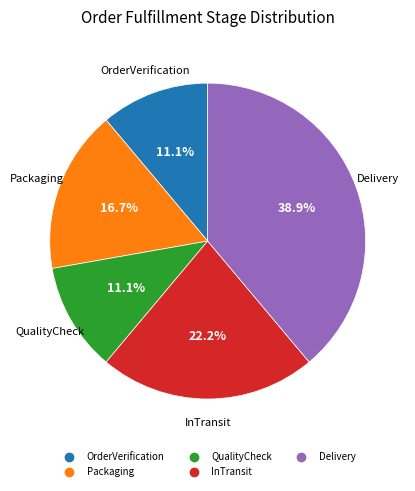

Between InTransit and Packaging, which is larger?

InTransit